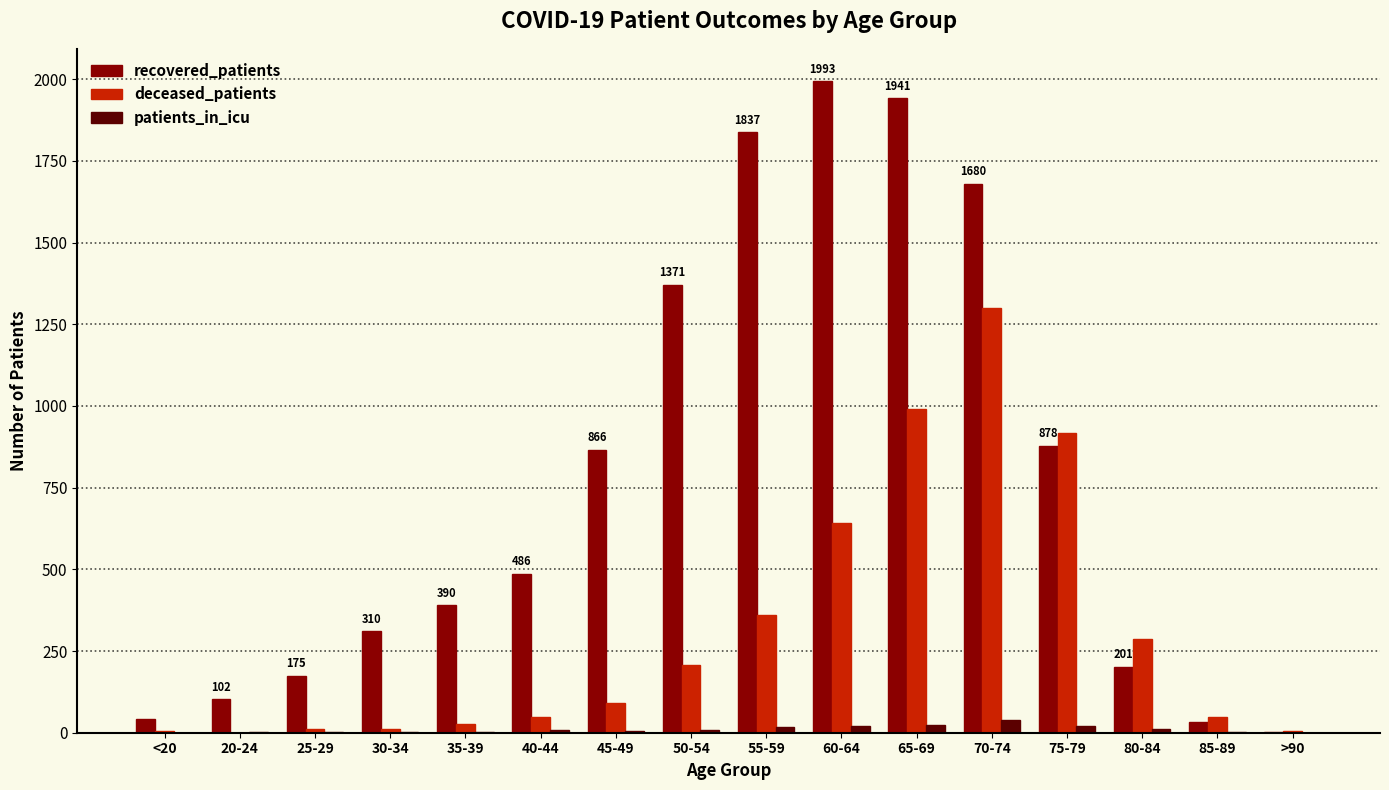

How many groups of bars are there?

16